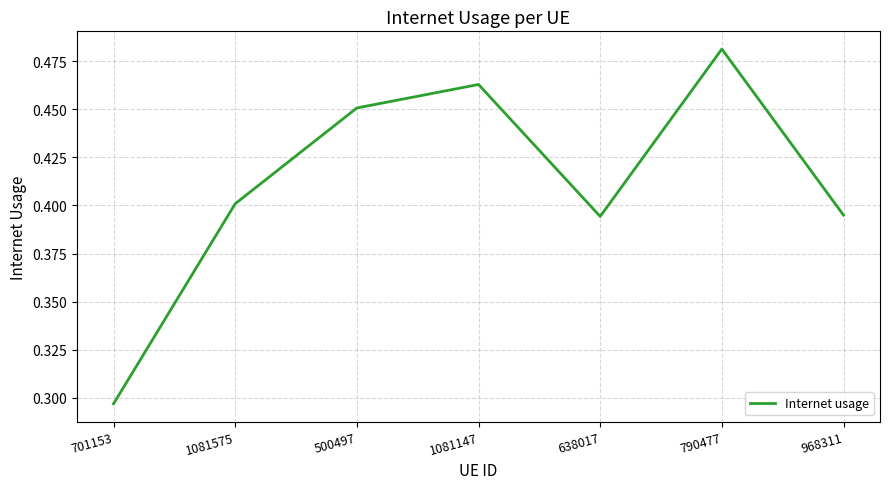

Does the chart have visible grid lines?

Yes